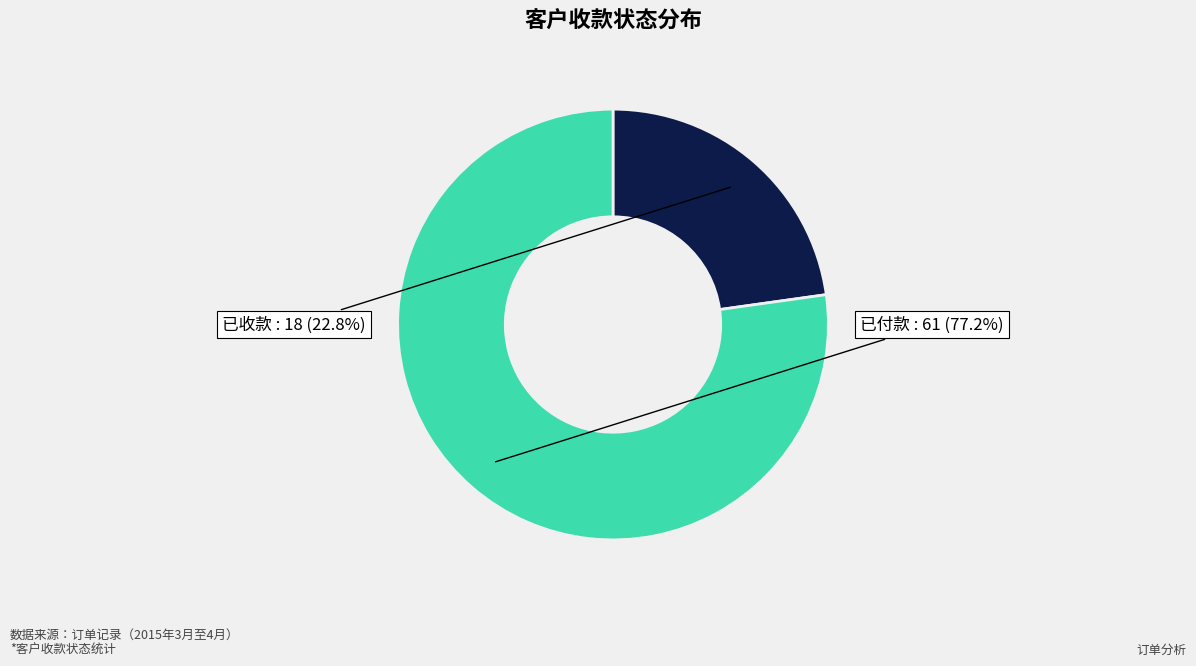

To the nearest percent, what percentage of the pie is 已付款?

77%